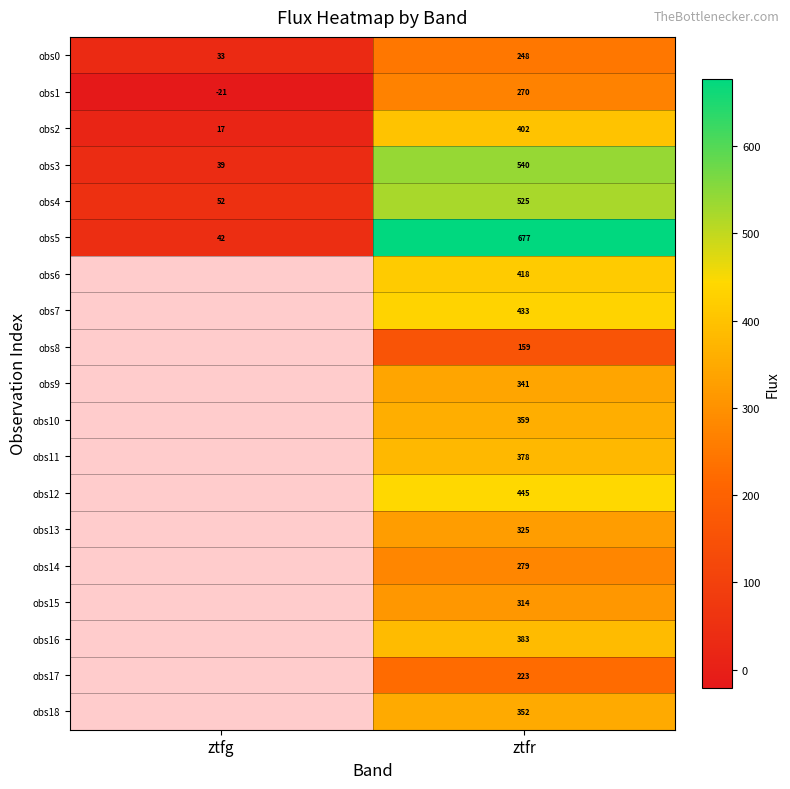

Where is obs5 nearest to the value 359?

ztfg